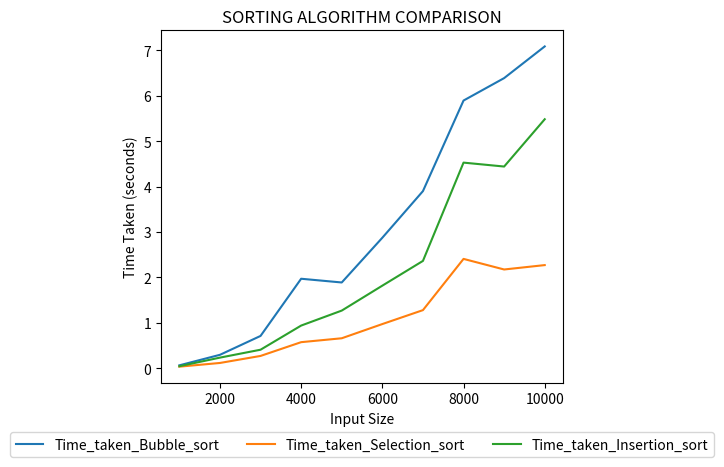

Which series has the widest spread of values?

Time_taken_Bubble_sort